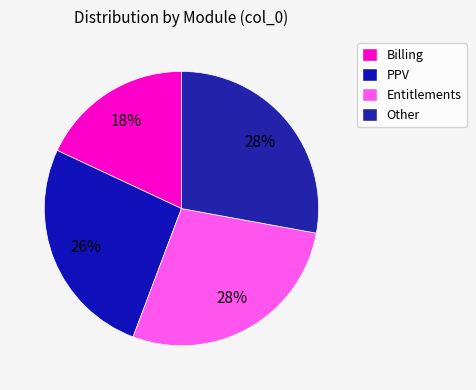

Rank the categories by value from lowest to highest.

Billing, PPV, Entitlements, Other